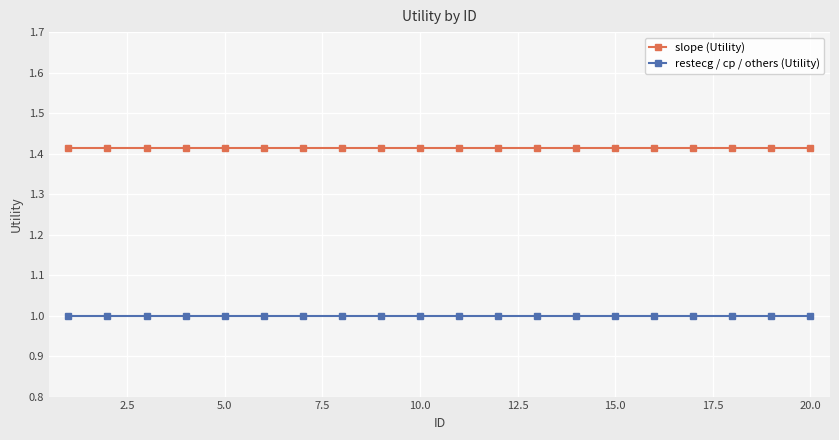

What is the average value of the restecg / cp / others (Utility) series?

1.0